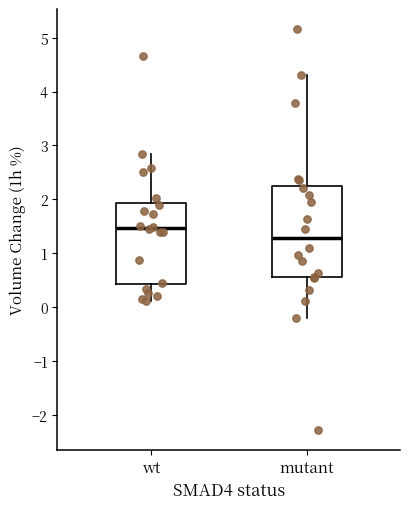

Which box is the tallest, from its lower edge to its upper edge?

mutant